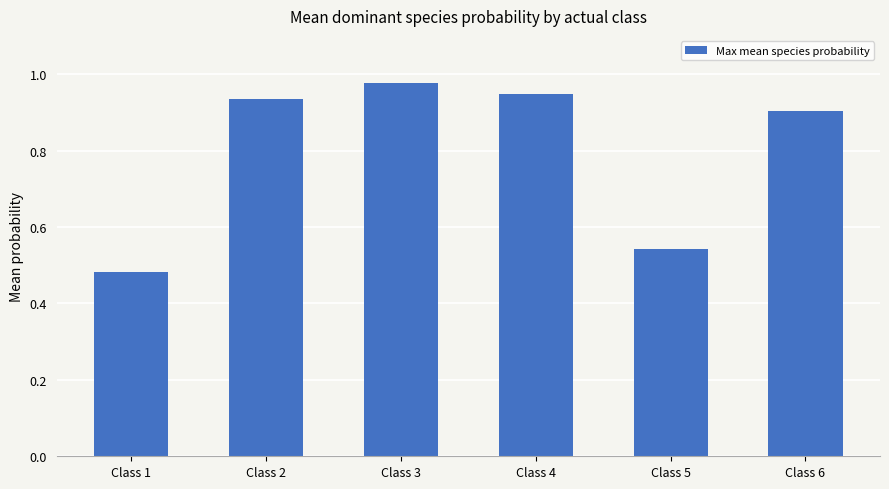

List the labels in order of value, largest first.

Class 3, Class 4, Class 2, Class 6, Class 5, Class 1